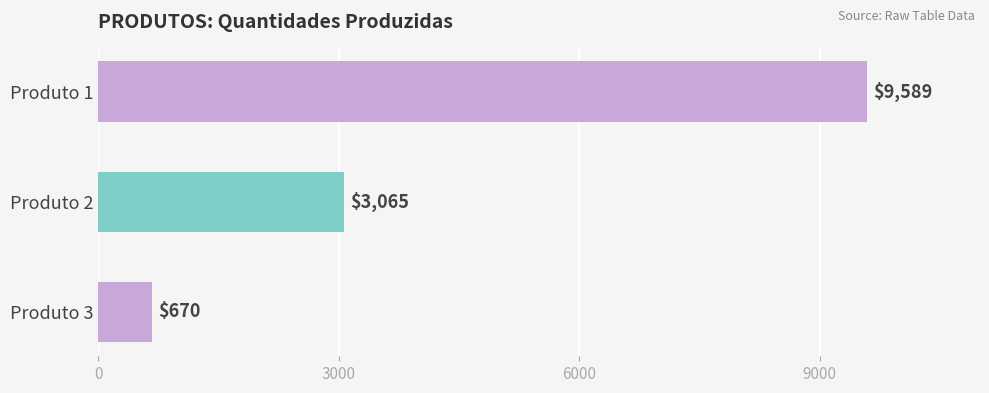

List the labels in order of value, largest first.

Produto 1, Produto 2, Produto 3